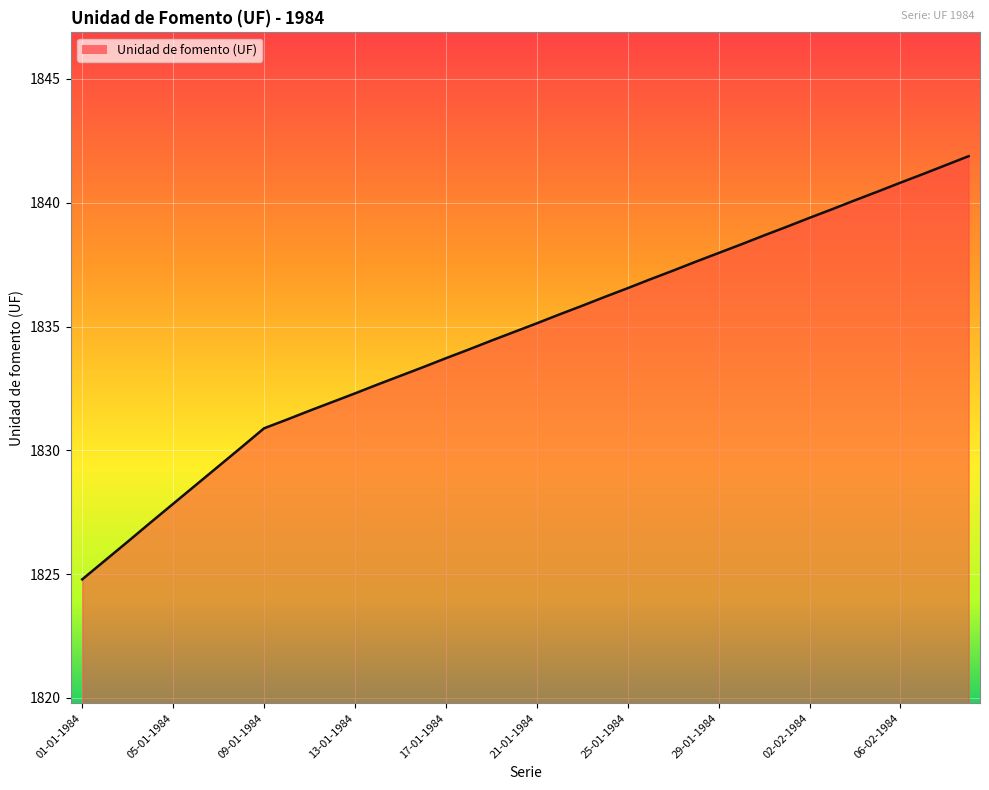

Does the chart have visible grid lines?

Yes